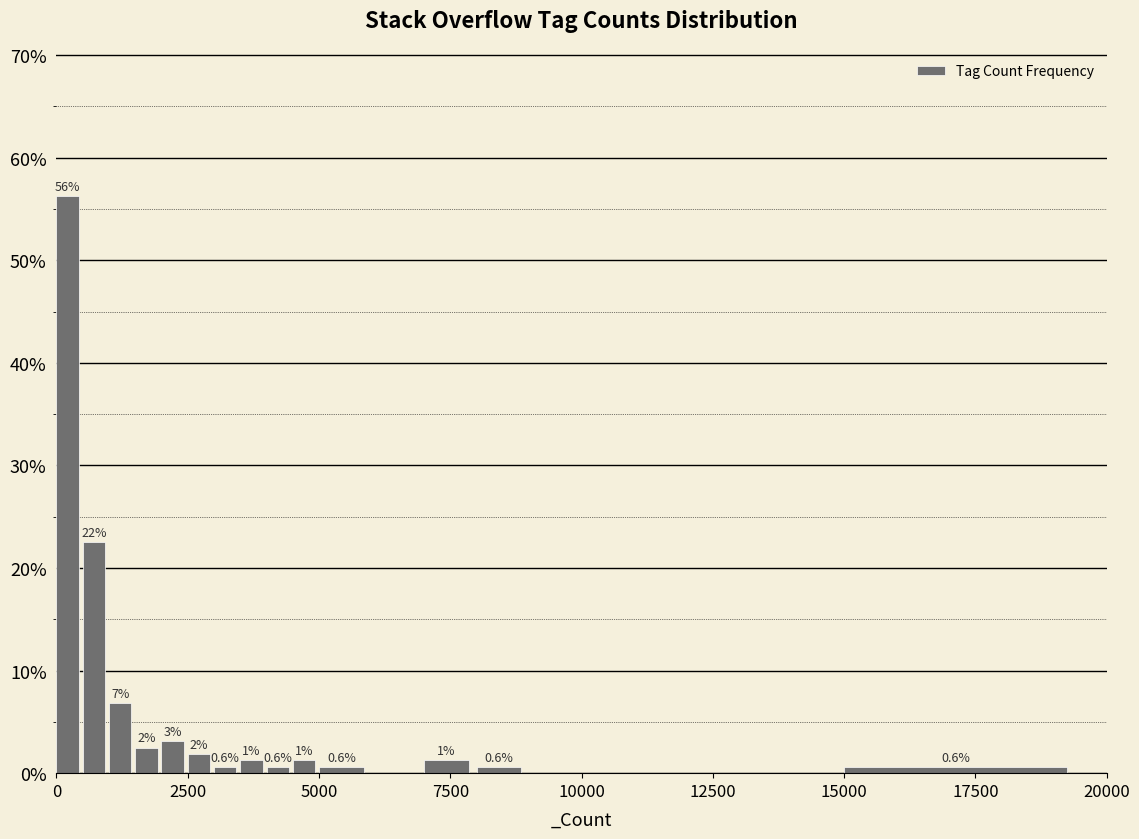

Read against the x-axis, roughly where is the centre of the tallest bar?

0